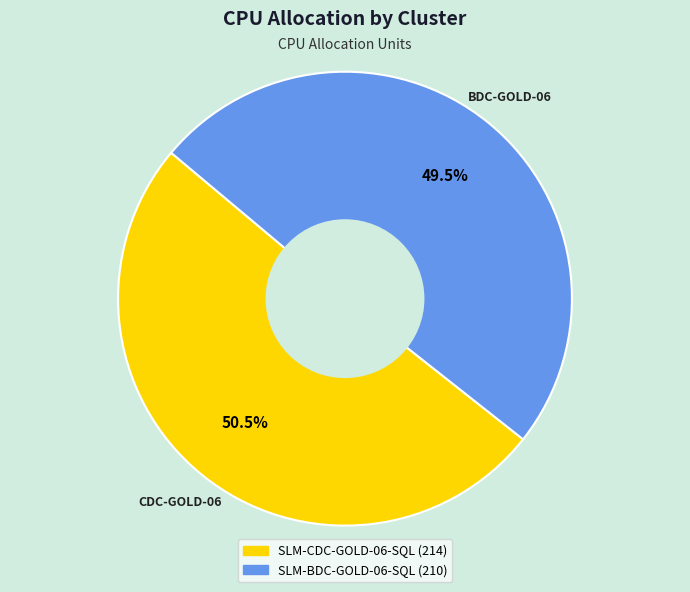

To the nearest percent, what is the average slice percentage?

50%